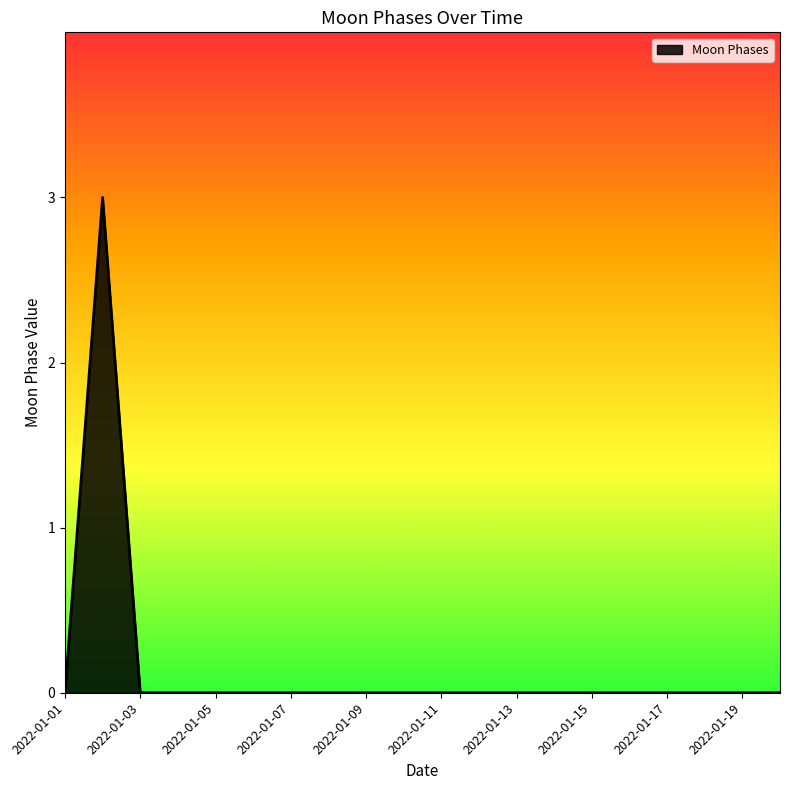

What is the difference between the maximum and minimum values?

3